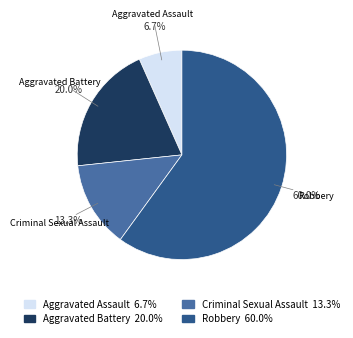

What percentage do Aggravated Assault and Criminal Sexual Assault together represent?

20.0%